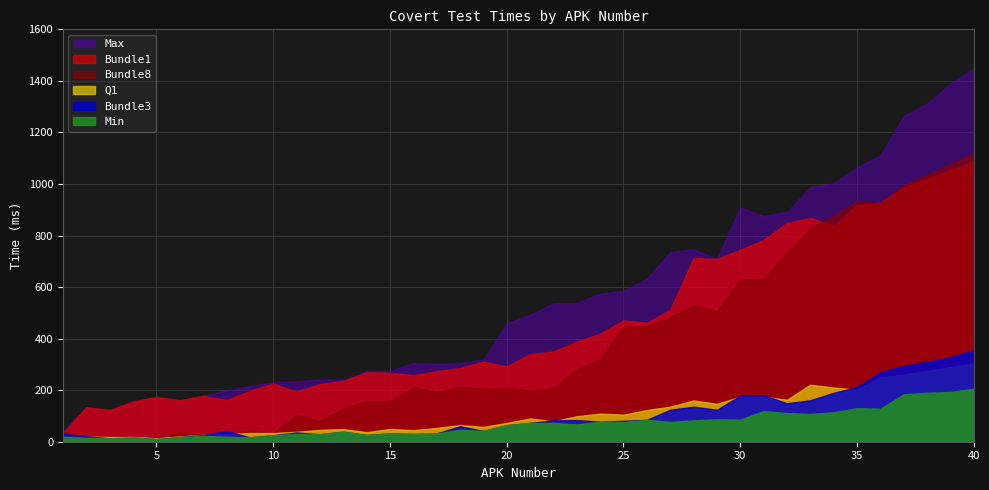

Which category has the highest value across all series?

40